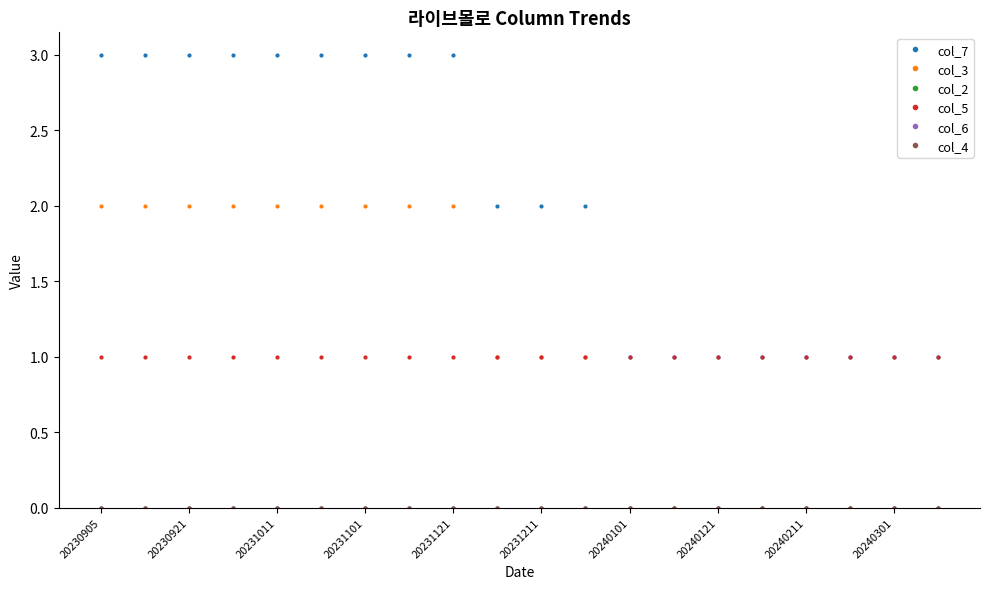

How many lines are shown in the chart?

6